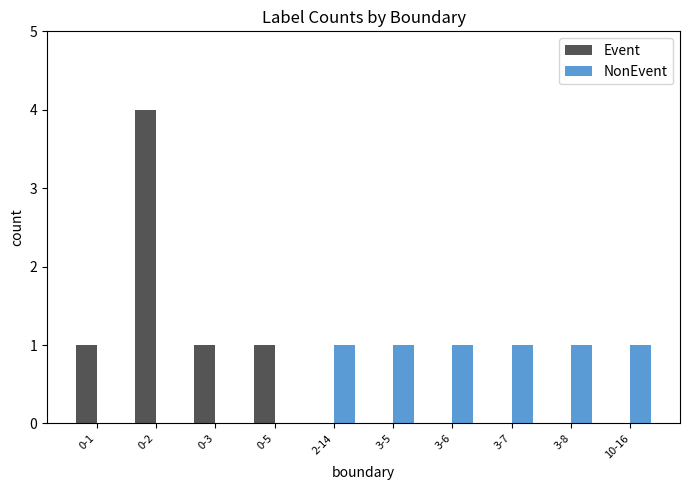

What is the spread (max minus min) of values at 0-1?

1